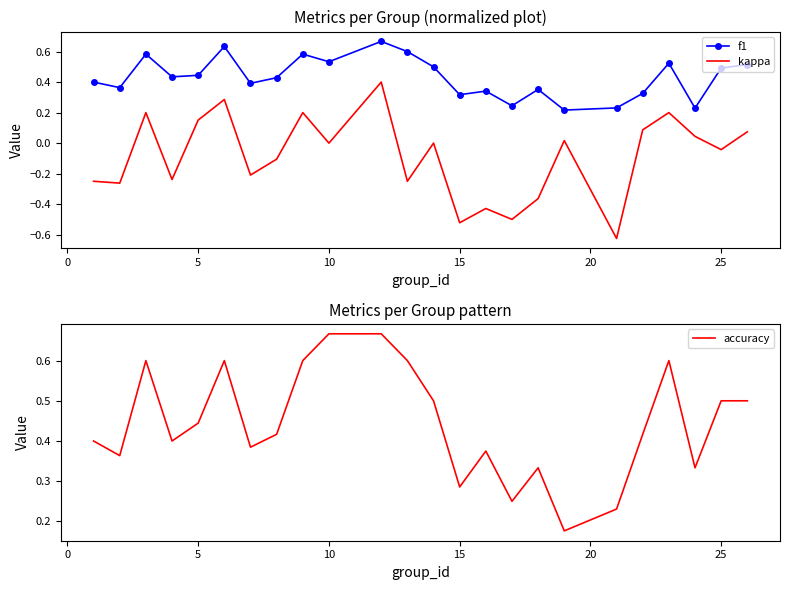

True or false: f1 and kappa cross at least once.

False